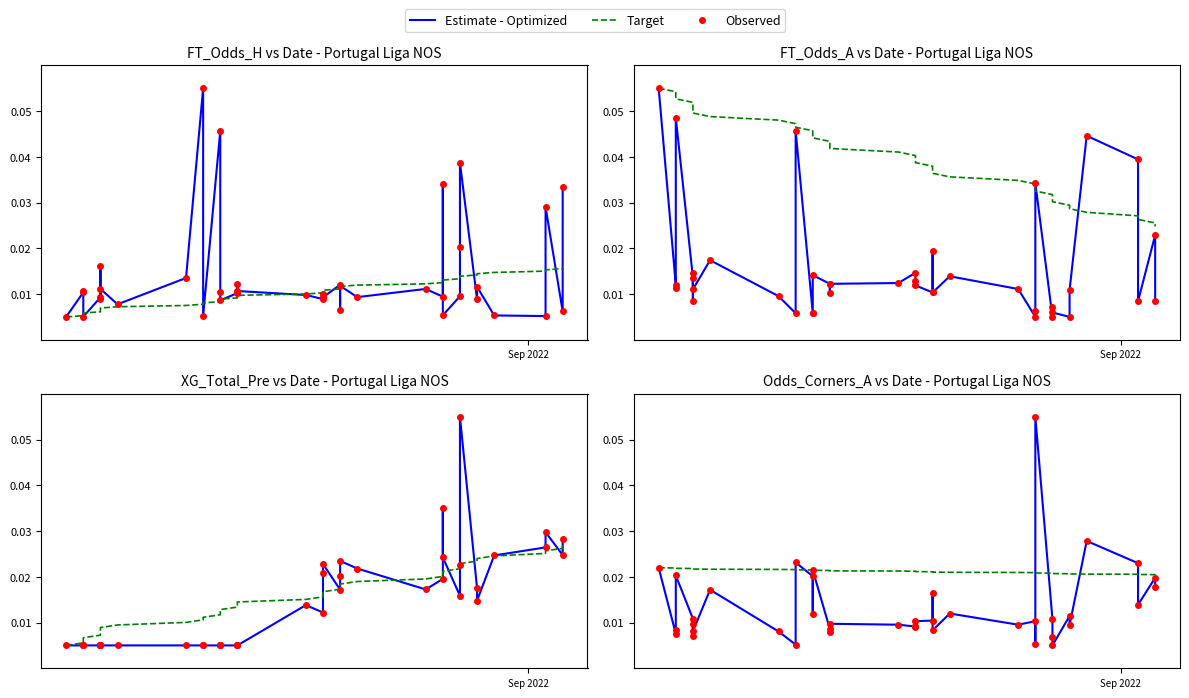

How many data points does each series have?

40